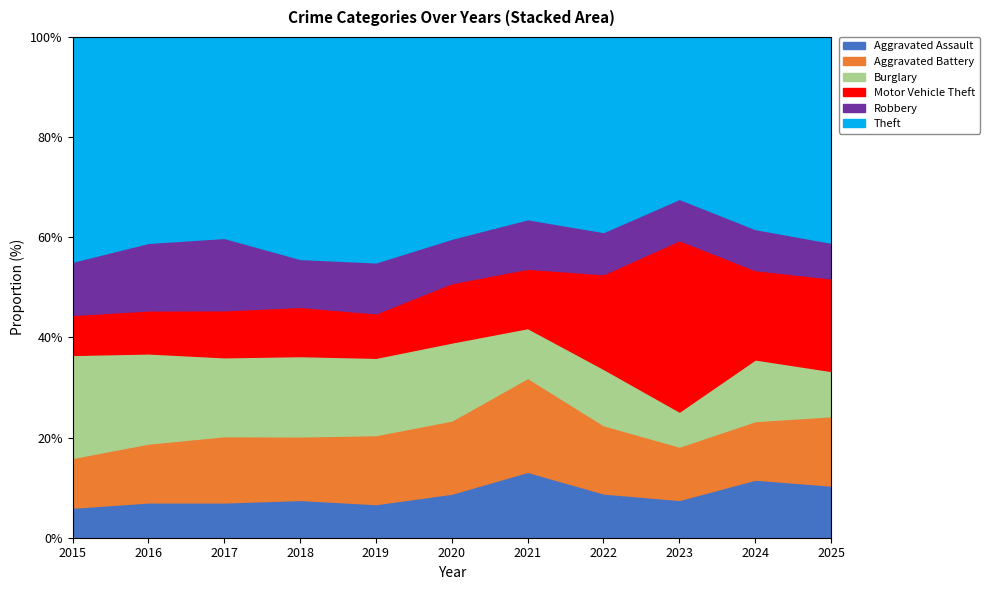

What is the total value across all series at 2016?

100.0